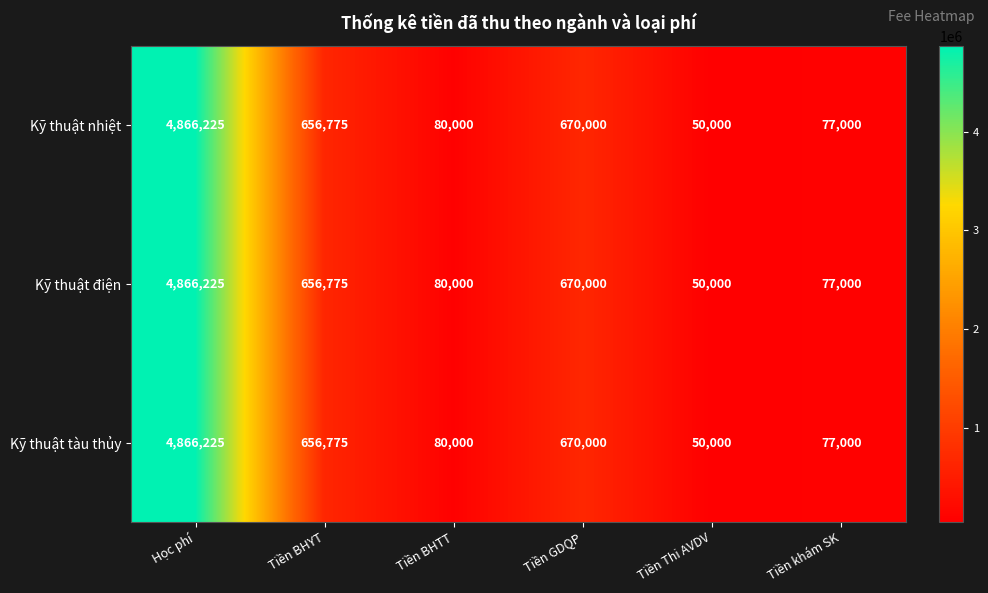

Rank the categories by Kỹ thuật điện value from highest to lowest.

Học phí, Tiền GDQP, Tiền BHYT, Tiền BHTT, Tiền khám SK, Tiền Thi AVDV